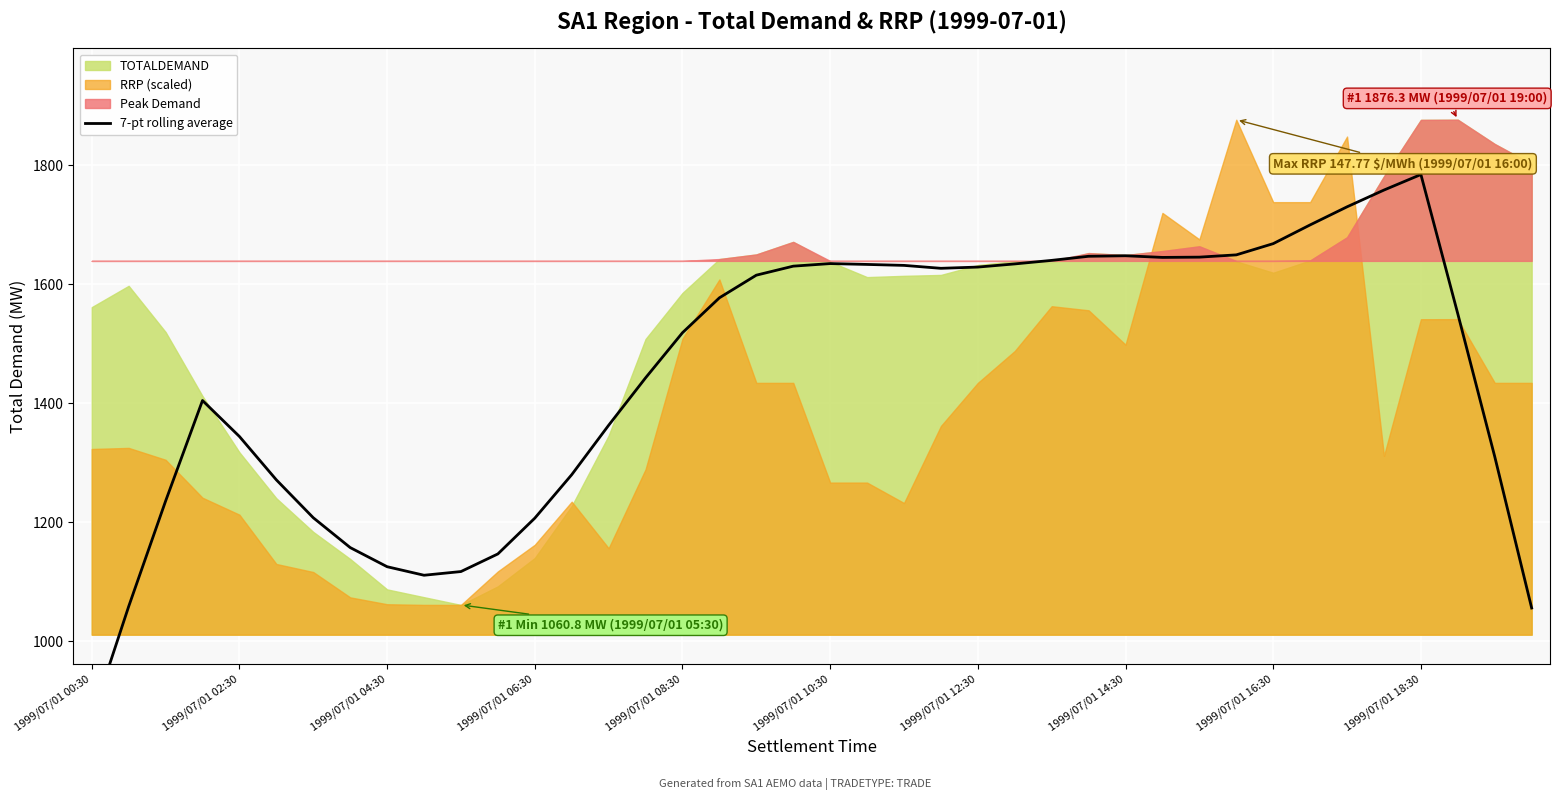

Reading left to right, list all the values displayed in this chart.

870.0	1058.2	1235.3	1404.4	1344.0	1271.1	1207.4	1157.3	1125.1	1110.7	1116.9	1146.6	1206.7	1279.7	1362.8	1442.5	1518.4	1577.0	1615.1	1630.2	1634.5	1633.1	1631.5	1626.6	1628.7	1634.0	1639.9	1646.8	1647.7	1644.9	1645.4	1649.2	1668.1	1699.6	1730.0	1758.1	1784.2	1550.0	1310.1	1055.7